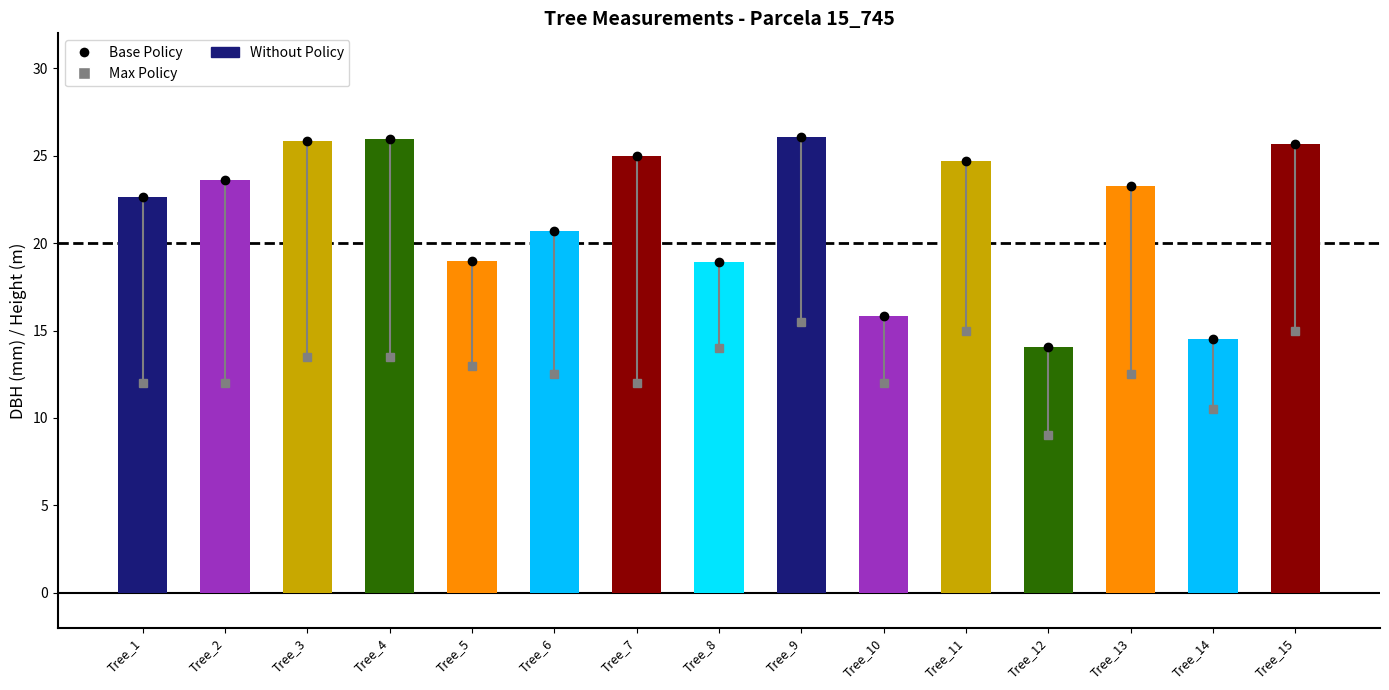

What is the approximate value of Base Policy at Tree_12?

14.1